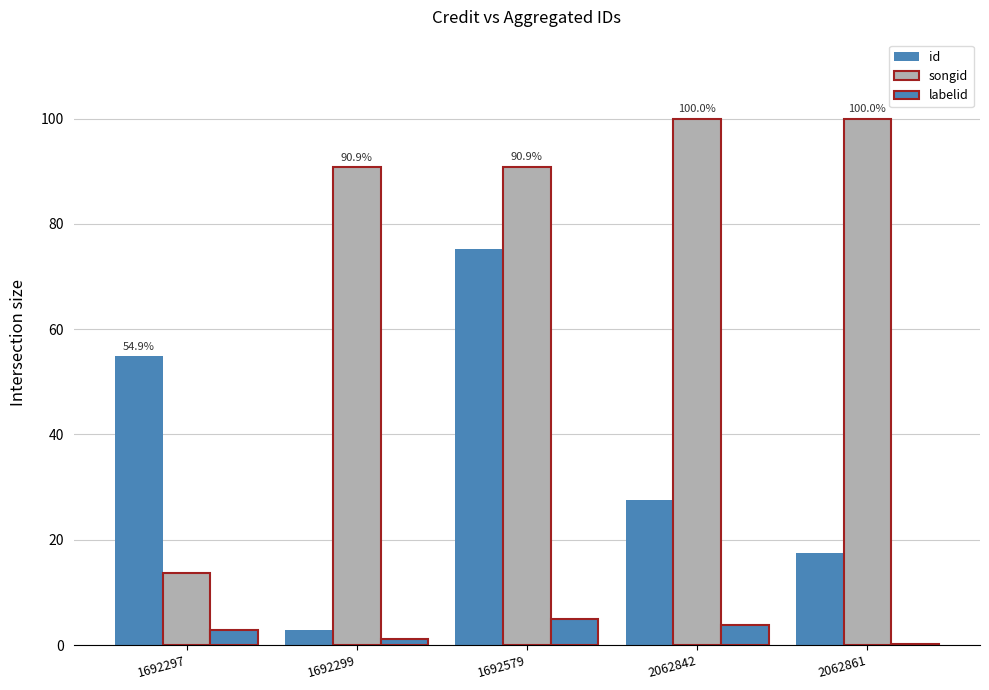

How many groups of bars are there?

5